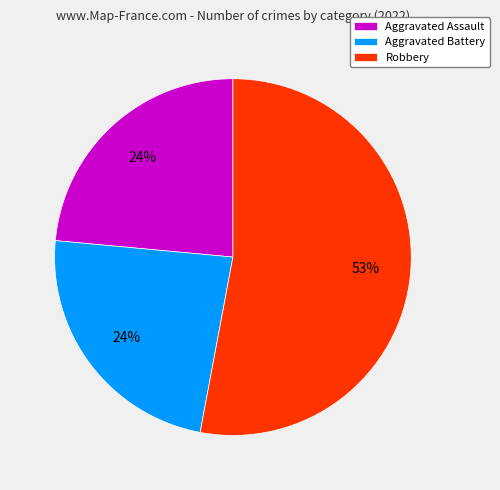

Do Robbery and Aggravated Battery together represent more than half of the pie?

Yes